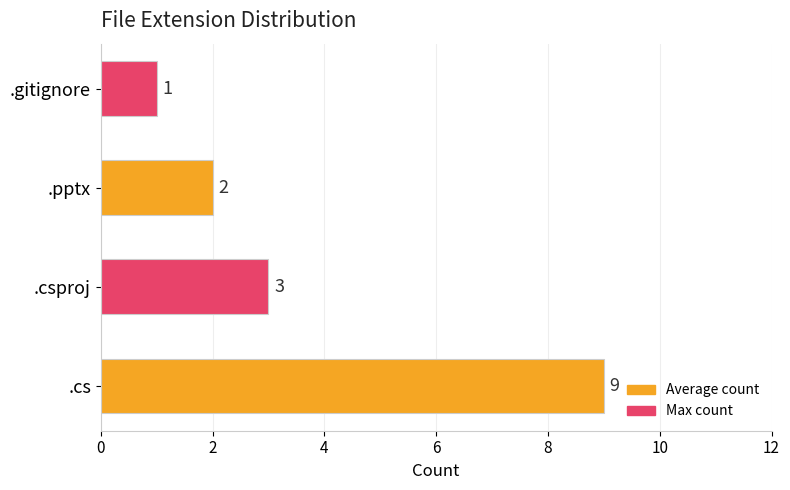

What is the minimum value shown in the chart?

1